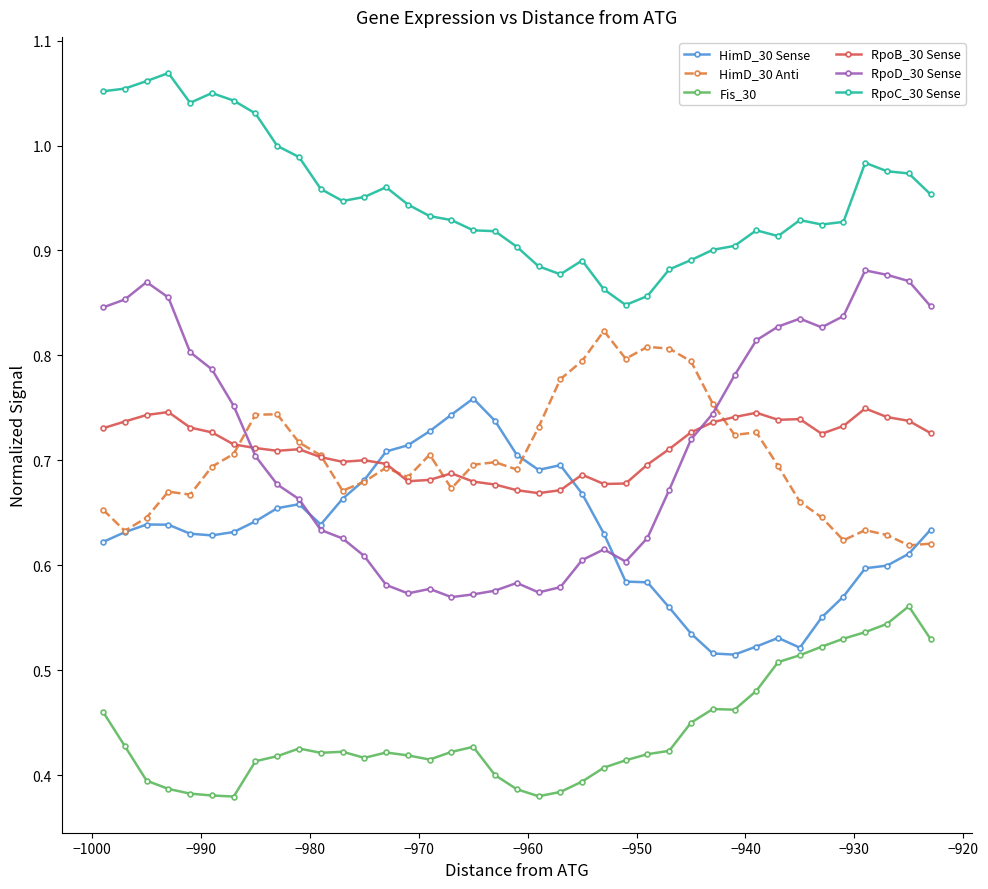

Which series has the largest total across all categories?

RpoC_30 Sense